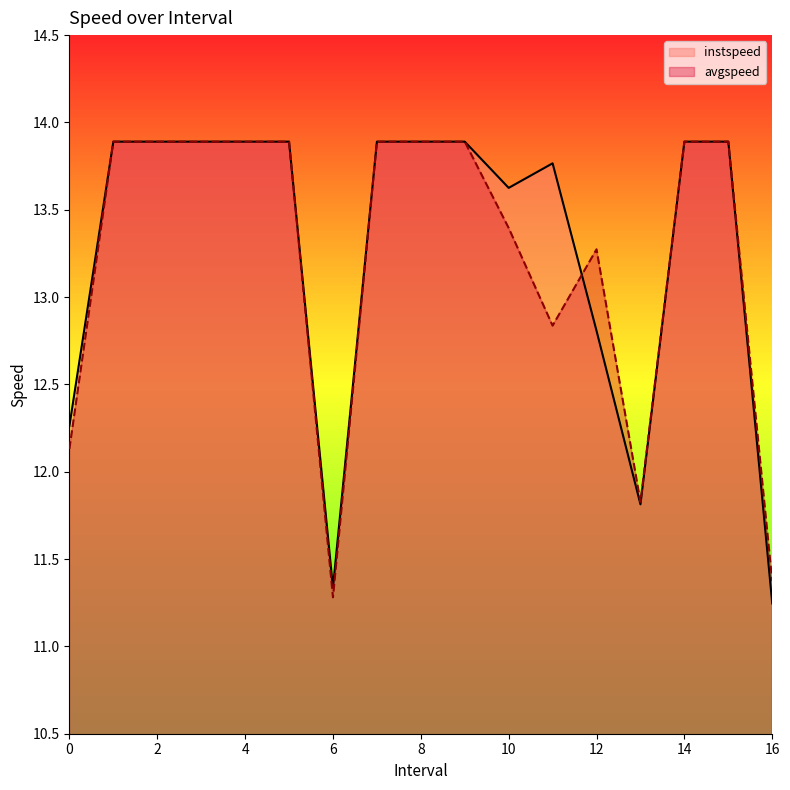

True or false: avgspeed has more than 2 points higher than both neighbors.

False